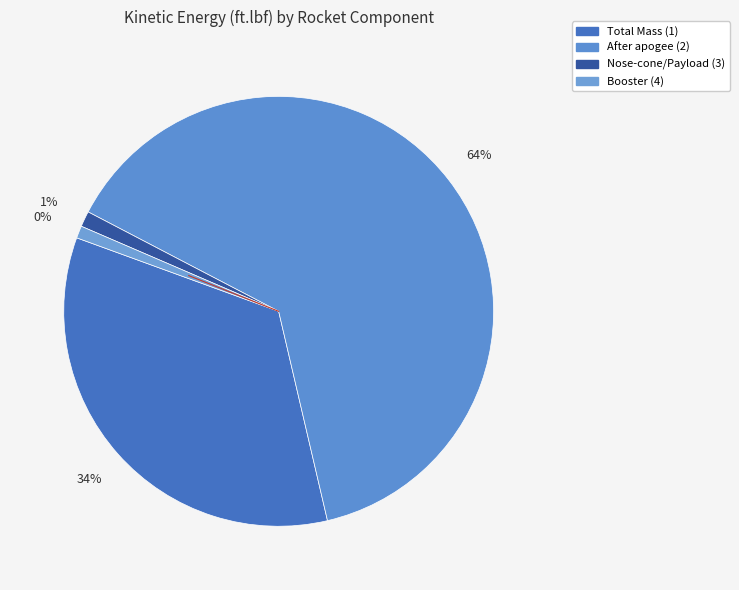

Is it true that Mass of rocket after apogee (2) is 54% of the pie?

False